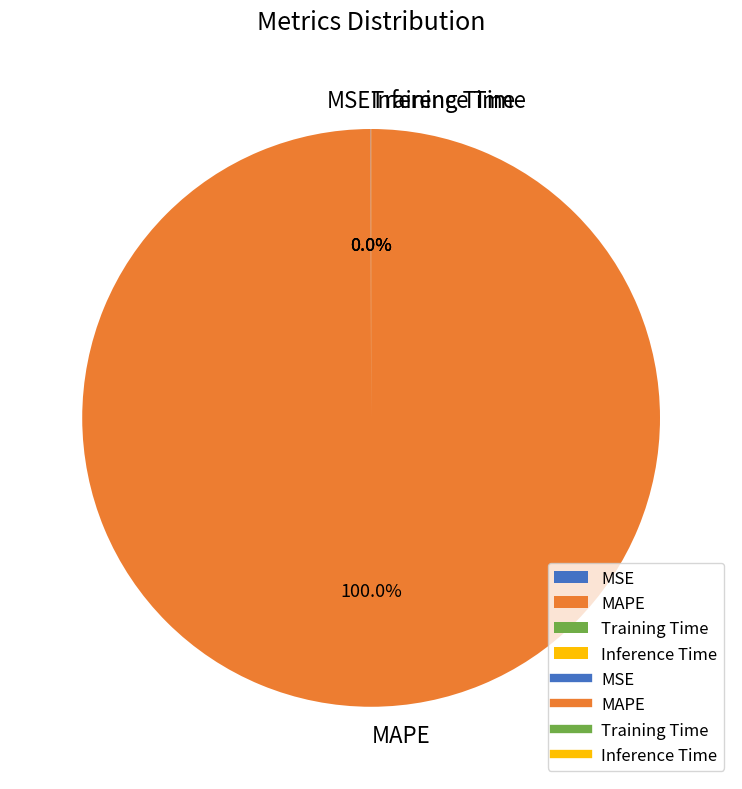

What is the largest slice in the pie chart?

MAPE